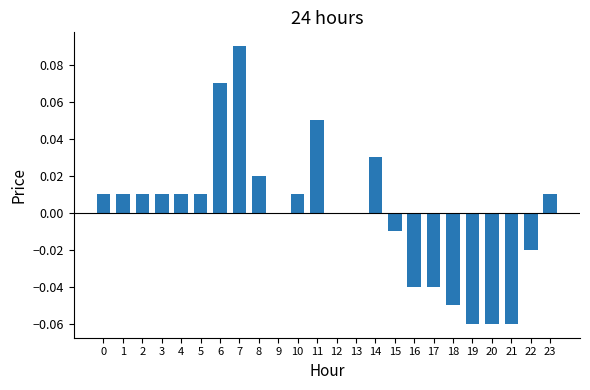

True or false: the data shows 0.0 at 3.

True